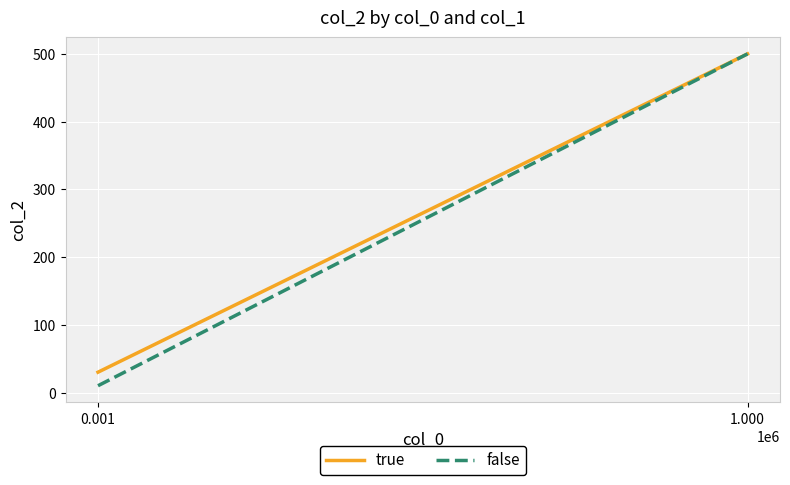

Reading left to right, extract all data points from this chart.

true: 0.001=30	1.000=500
false: 0.001=10	1.000=500